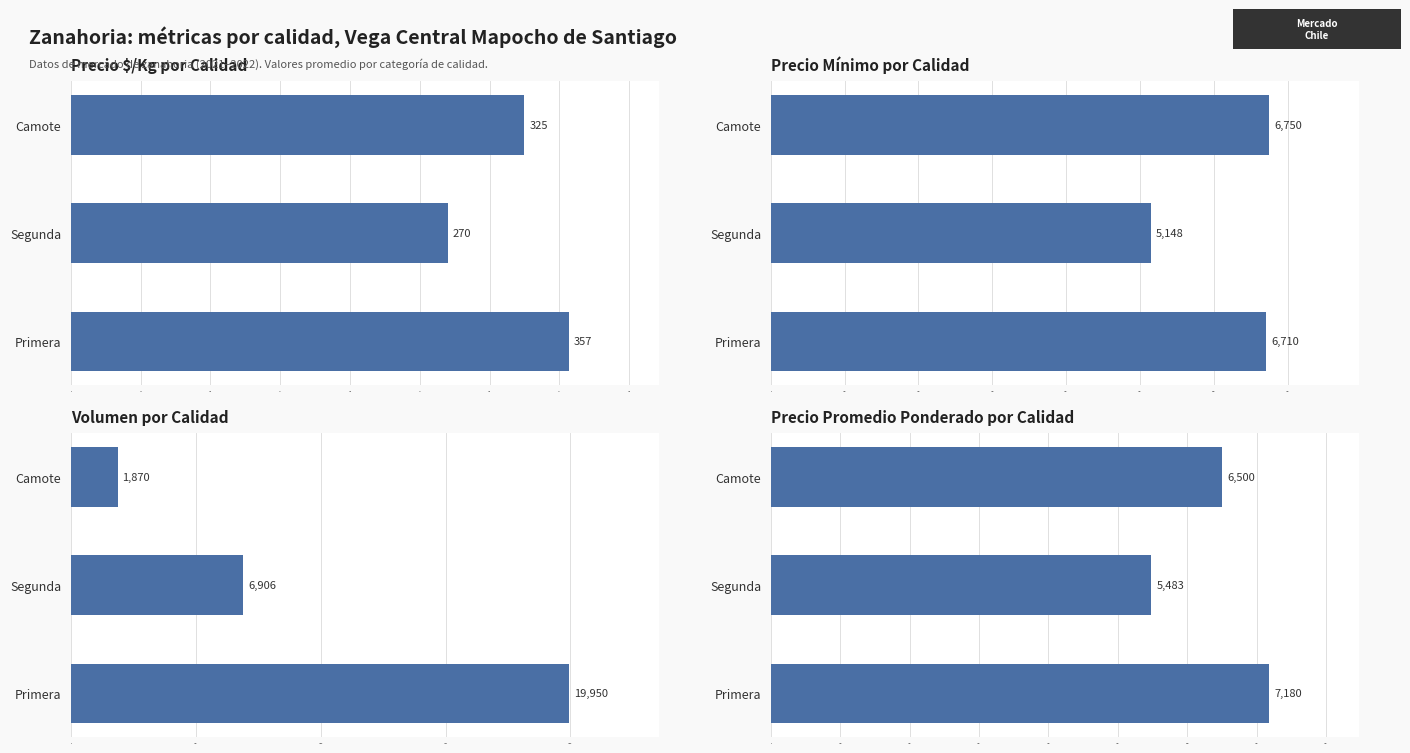

Count the Precio $/Kg por Calidad values in the range 270 to 357.

3